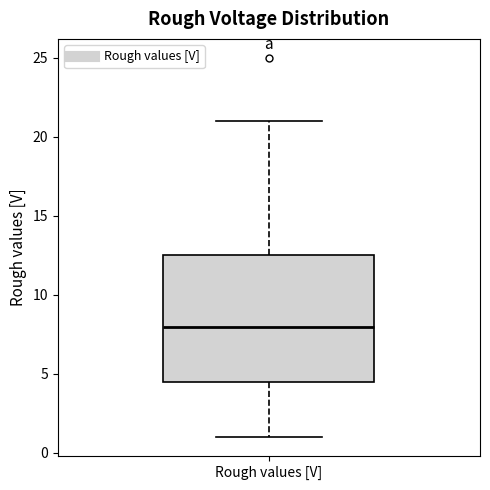

Read this box plot against the y-axis: the position of the median line, the range covered by the box, and the ends of both whiskers. The values are not printed on the chart, so give them approximately, as read against the axis.

median 8.0, box 4.5 to 12.5, whiskers 1.0 to 21.0